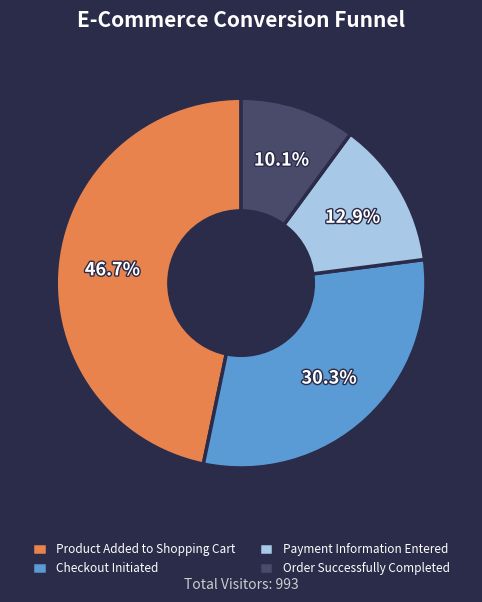

What percentage is the Product Added to Shopping Cart slice, to the nearest percent?

47%